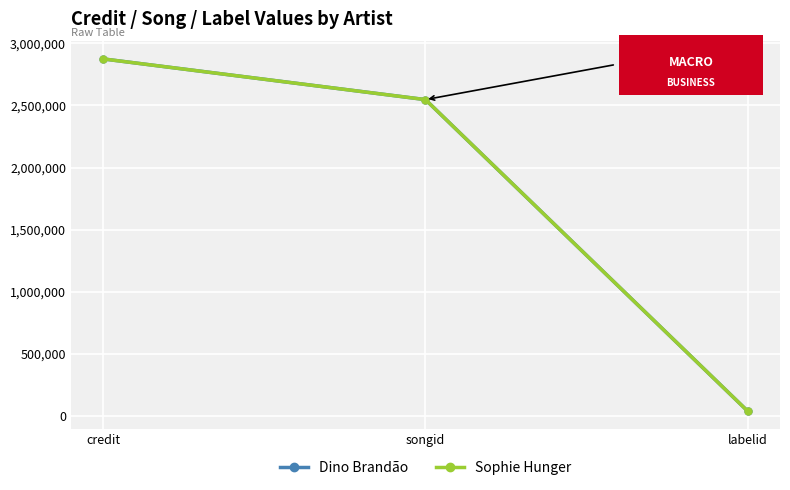

At how many categories does at least one series exceed 1299053?

2